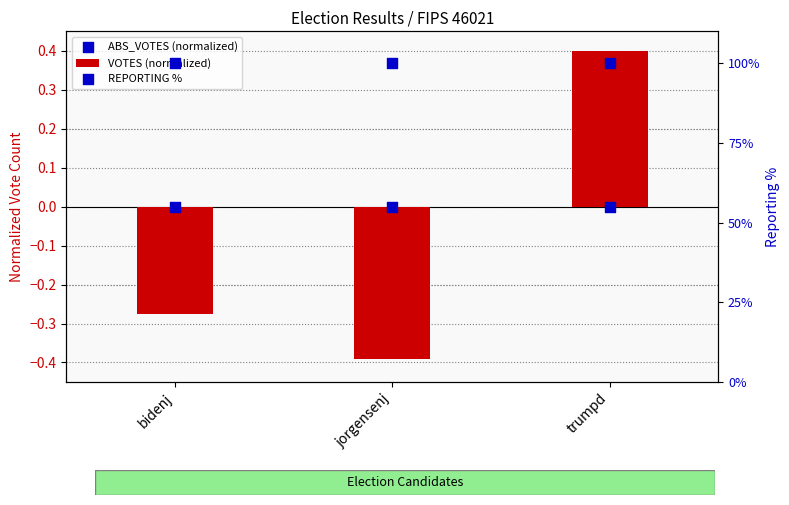

Which series has the largest total across all categories?

REPORTING %